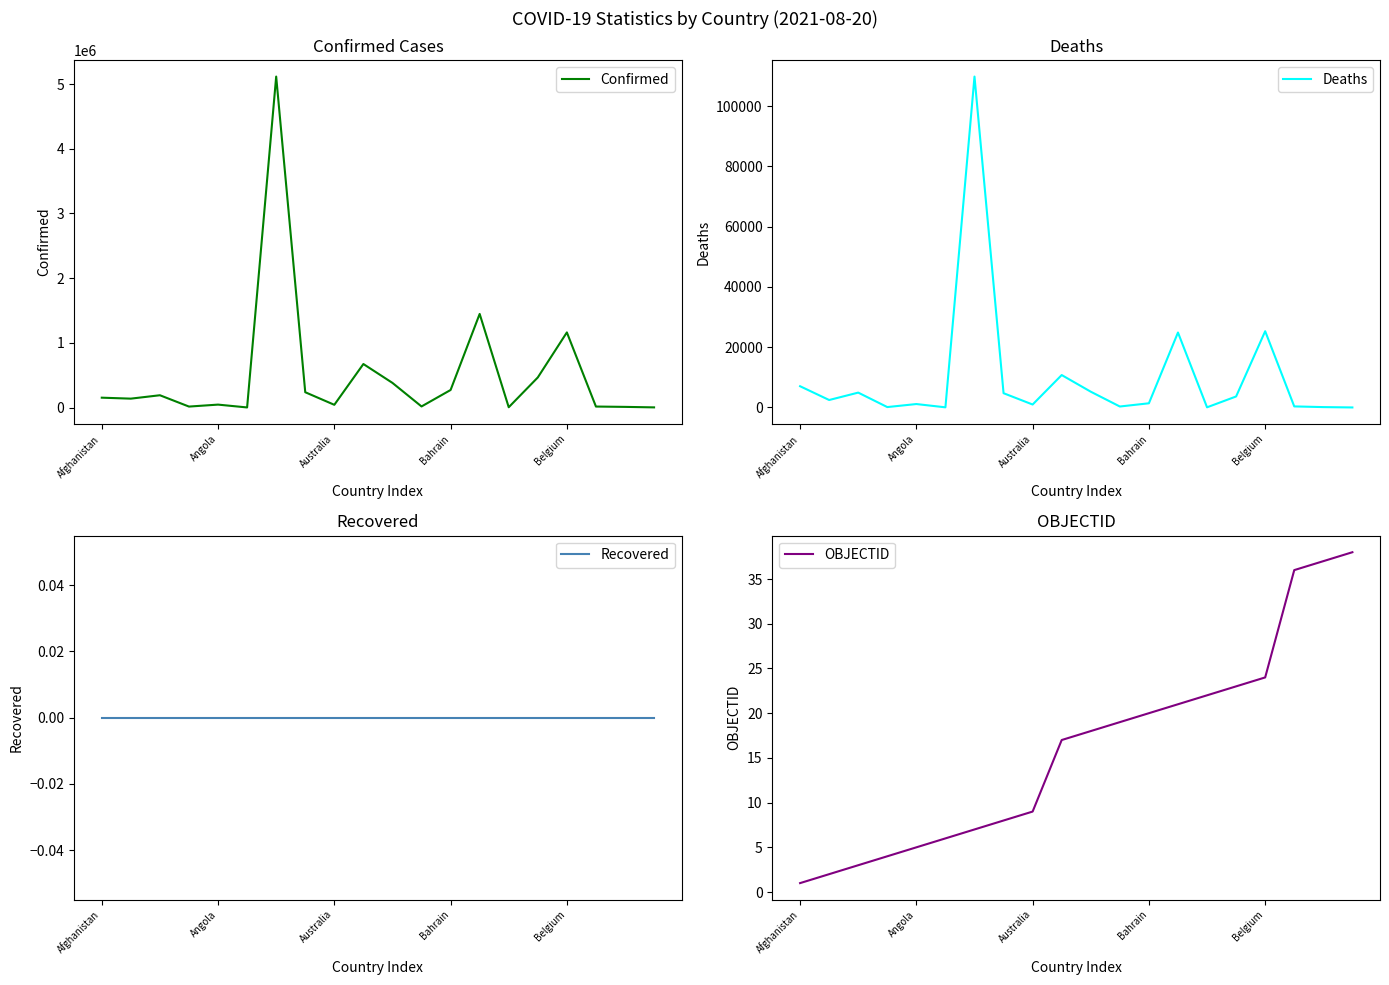

What is the label of the 10th point from the left?

9